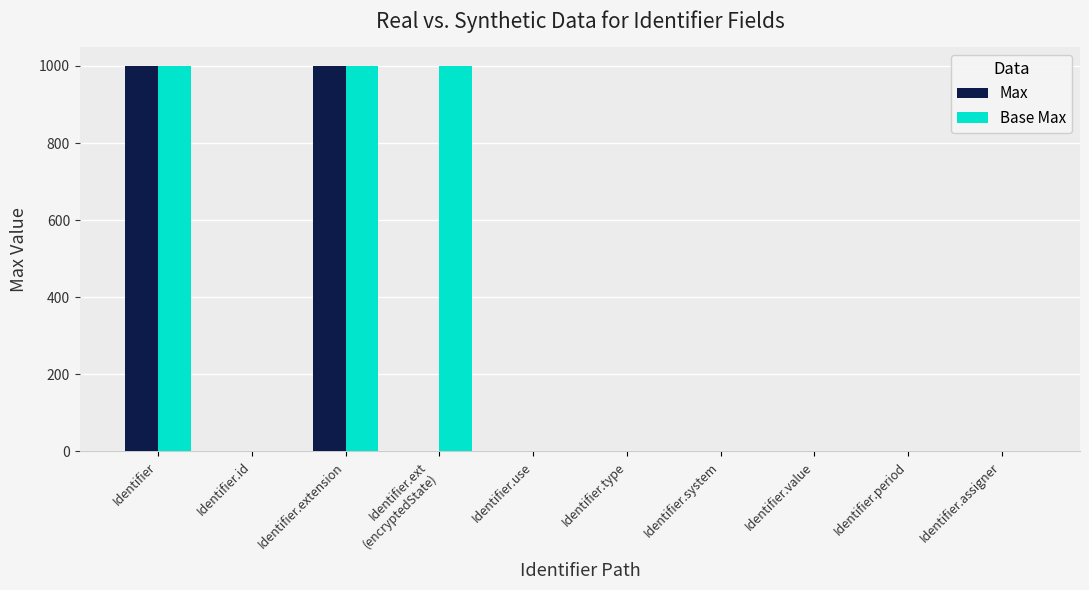

Is it true that Max equals 639 at Identifier?

False